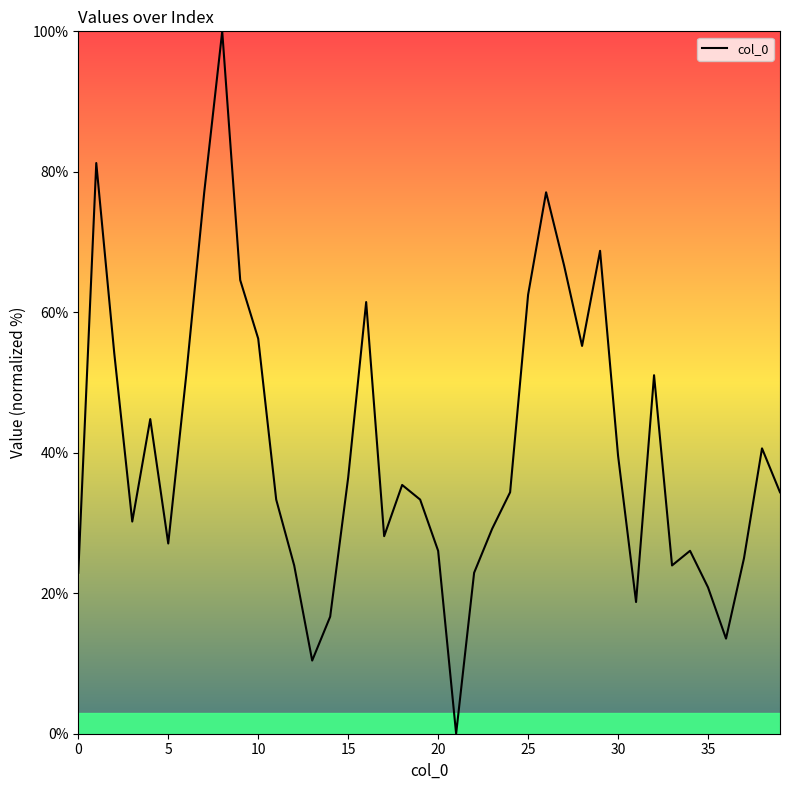

What is the maximum value shown in the chart?

100.0